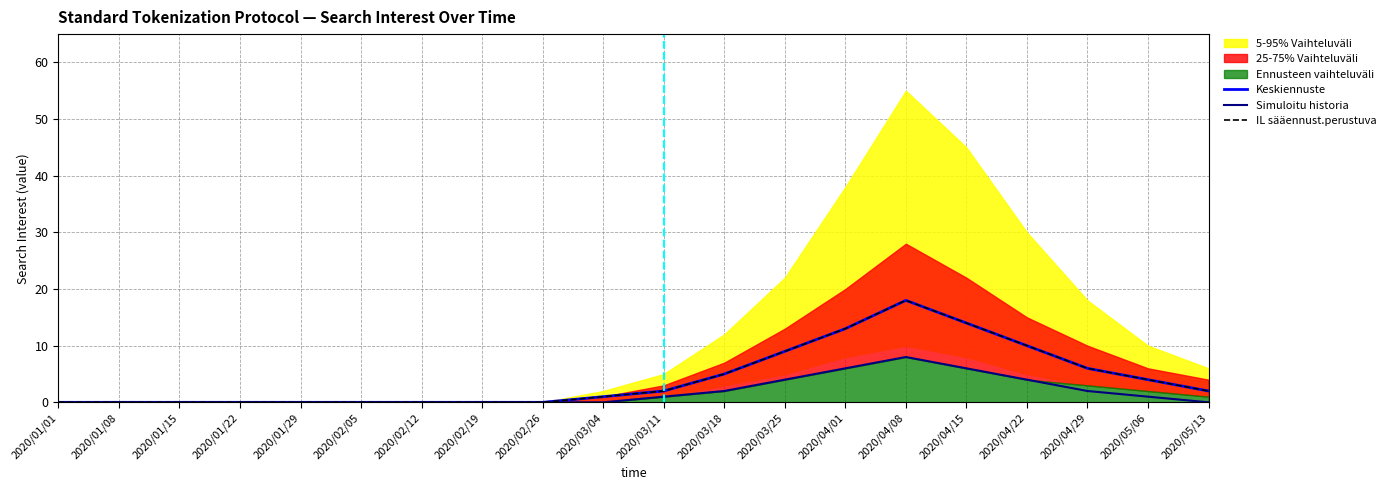

What is the difference between the maximum and second lowest values in the 5-95% Vaihteluväli lower series?

18